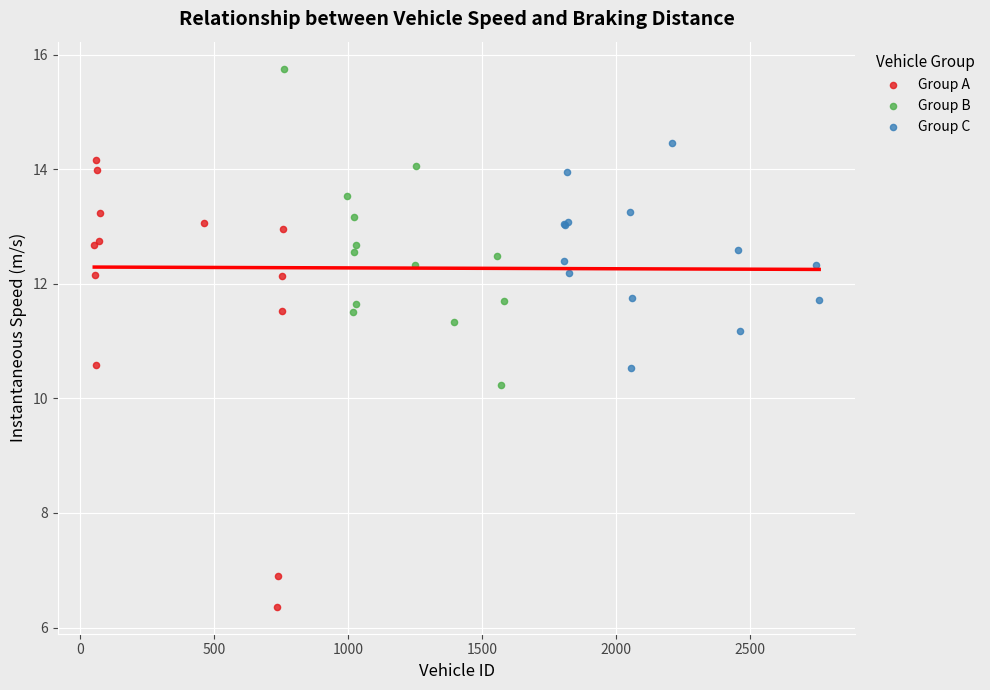

Which series has the widest spread of Y values?

Group A